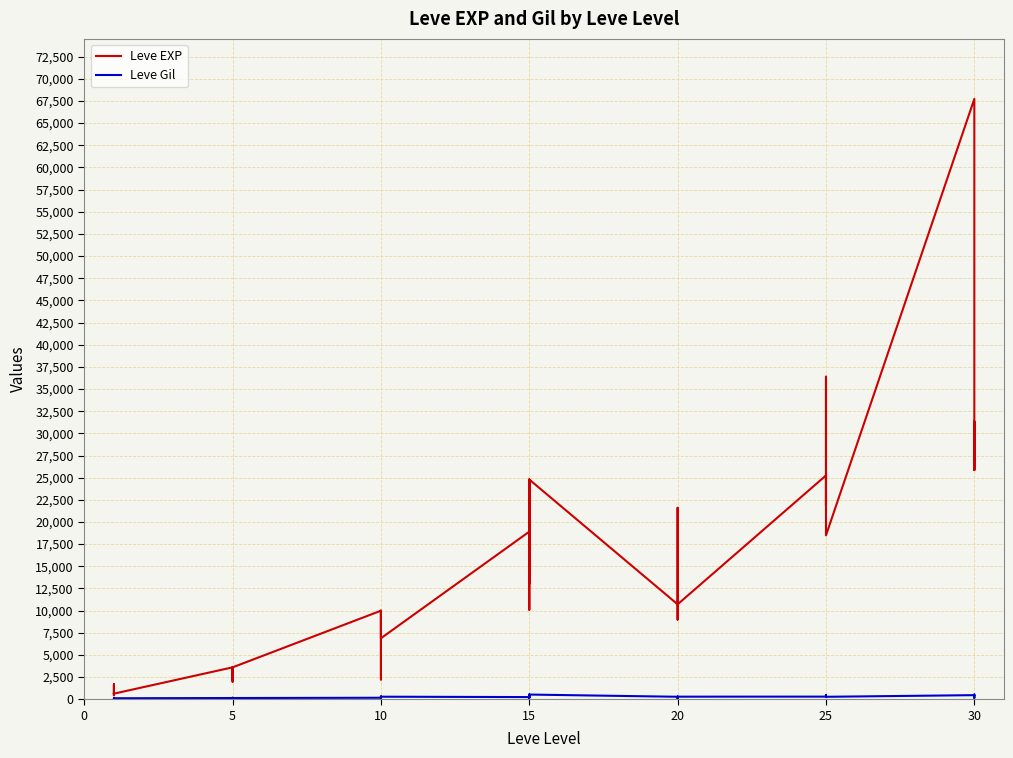

Rank the series by their maximum value, from highest to lowest.

Leve EXP, Leve Gil